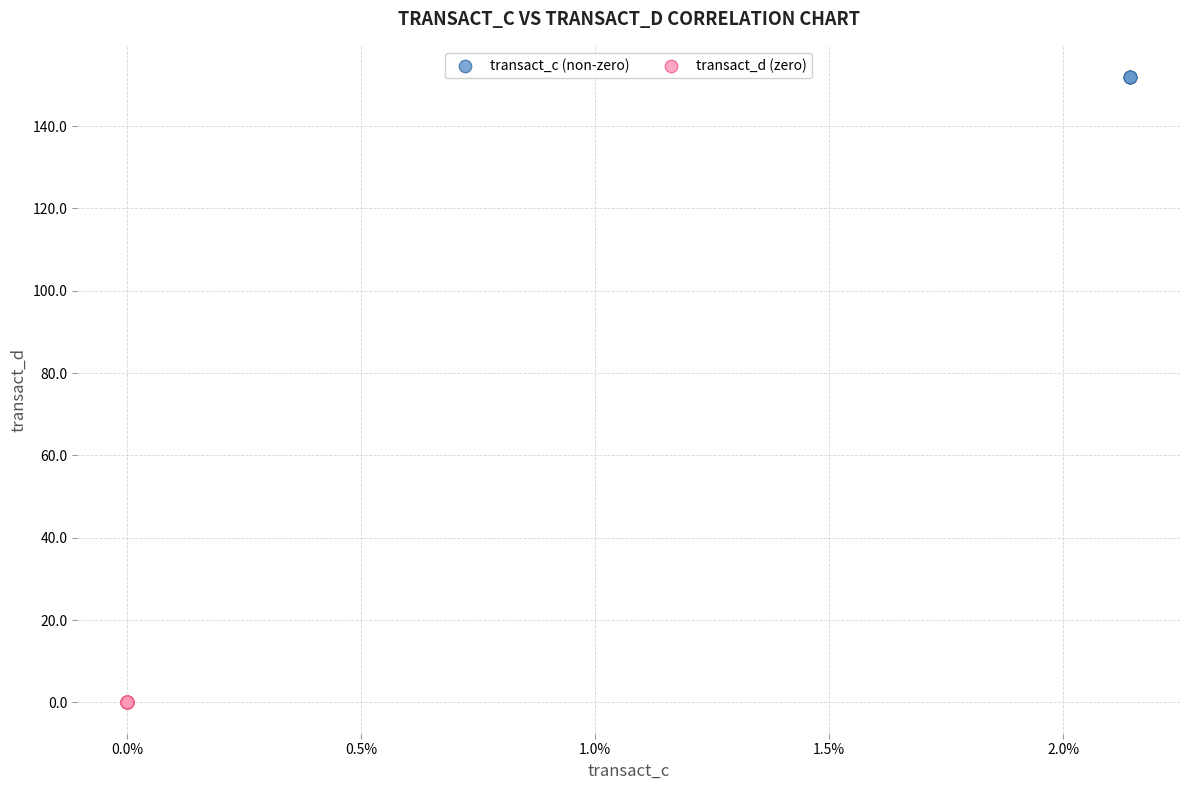

Which series reaches the maximum Y coordinate?

transact_c (non-zero)